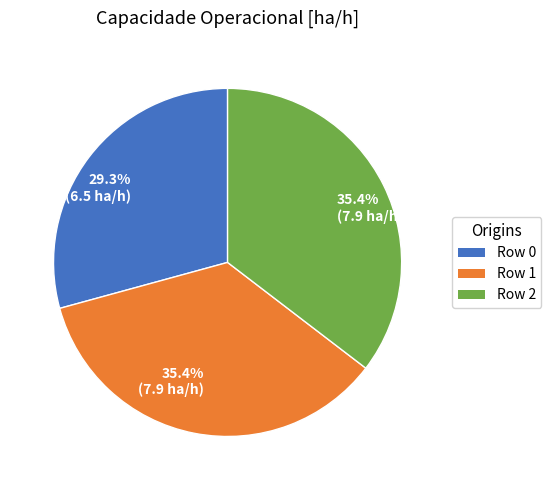

Does Row 2 represent more than half of the total?

No